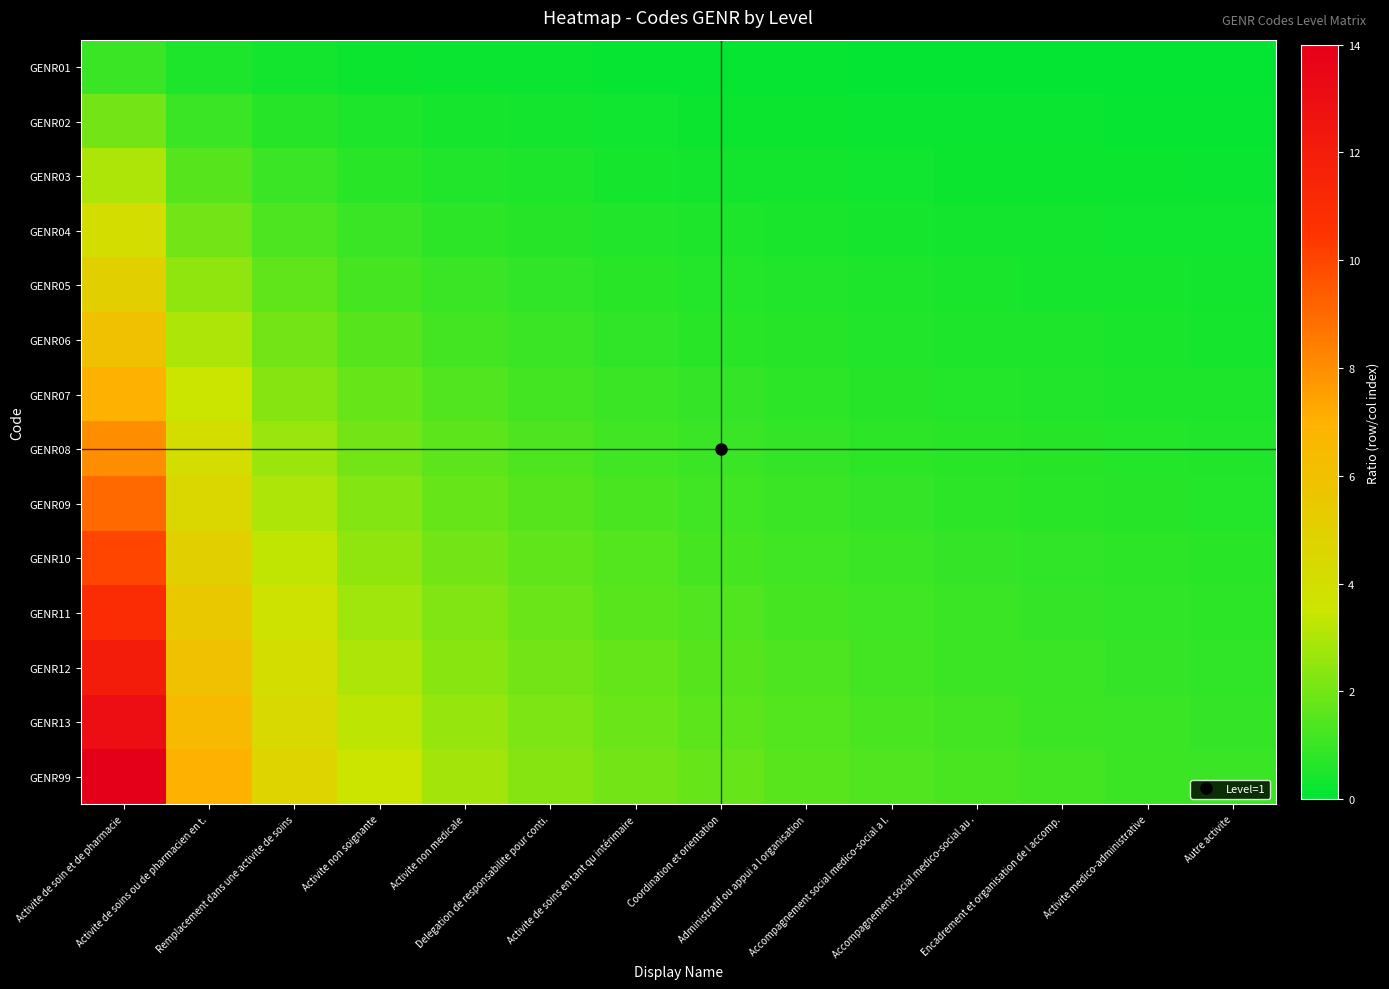

Reading right to left, what are all the values shown in this chart?

GENR01: Autre activite=0.1	Activite medico-administrative=0.1	Encadrement et organisation de l accomp.=0.1	Accompagnement social medico-social au .=0.1	Accompagnement social medico-social a l.=0.1	Administratif ou appui a l organisation=0.1	Coordination et orientation=0.1	Activite de soins en tant qu intérimaire=0.1	Delegation de responsabilite pour conti.=0.2	Activite non medicale=0.2	Activite non soignante=0.2	Remplacement dans une activite de soins=0.3	Activite de soins ou de pharmacien en t.=0.5	Activite de soin et de pharmacie=1.0
GENR02: Autre activite=0.1	Activite medico-administrative=0.2	Encadrement et organisation de l accomp.=0.2	Accompagnement social medico-social au .=0.2	Accompagnement social medico-social a l.=0.2	Administratif ou appui a l organisation=0.2	Coordination et orientation=0.2	Activite de soins en tant qu intérimaire=0.3	Delegation de responsabilite pour conti.=0.3	Activite non medicale=0.4	Activite non soignante=0.5	Remplacement dans une activite de soins=0.7	Activite de soins ou de pharmacien en t.=1.0	Activite de soin et de pharmacie=2.0
GENR03: Autre activite=0.2	Activite medico-administrative=0.2	Encadrement et organisation de l accomp.=0.2	Accompagnement social medico-social au .=0.3	Accompagnement social medico-social a l.=0.3	Administratif ou appui a l organisation=0.3	Coordination et orientation=0.4	Activite de soins en tant qu intérimaire=0.4	Delegation de responsabilite pour conti.=0.5	Activite non medicale=0.6	Activite non soignante=0.8	Remplacement dans une activite de soins=1.0	Activite de soins ou de pharmacien en t.=1.5	Activite de soin et de pharmacie=3.0
GENR04: Autre activite=0.3	Activite medico-administrative=0.3	Encadrement et organisation de l accomp.=0.3	Accompagnement social medico-social au .=0.4	Accompagnement social medico-social a l.=0.4	Administratif ou appui a l organisation=0.4	Coordination et orientation=0.5	Activite de soins en tant qu intérimaire=0.6	Delegation de responsabilite pour conti.=0.7	Activite non medicale=0.8	Activite non soignante=1.0	Remplacement dans une activite de soins=1.3	Activite de soins ou de pharmacien en t.=2.0	Activite de soin et de pharmacie=4.0
GENR05: Autre activite=0.4	Activite medico-administrative=0.4	Encadrement et organisation de l accomp.=0.4	Accompagnement social medico-social au .=0.5	Accompagnement social medico-social a l.=0.5	Administratif ou appui a l organisation=0.6	Coordination et orientation=0.6	Activite de soins en tant qu intérimaire=0.7	Delegation de responsabilite pour conti.=0.8	Activite non medicale=1.0	Activite non soignante=1.2	Remplacement dans une activite de soins=1.7	Activite de soins ou de pharmacien en t.=2.5	Activite de soin et de pharmacie=5.0
GENR06: Autre activite=0.4	Activite medico-administrative=0.5	Encadrement et organisation de l accomp.=0.5	Accompagnement social medico-social au .=0.5	Accompagnement social medico-social a l.=0.6	Administratif ou appui a l organisation=0.7	Coordination et orientation=0.8	Activite de soins en tant qu intérimaire=0.9	Delegation de responsabilite pour conti.=1.0	Activite non medicale=1.2	Activite non soignante=1.5	Remplacement dans une activite de soins=2.0	Activite de soins ou de pharmacien en t.=3.0	Activite de soin et de pharmacie=6.0
GENR07: Autre activite=0.5	Activite medico-administrative=0.5	Encadrement et organisation de l accomp.=0.6	Accompagnement social medico-social au .=0.6	Accompagnement social medico-social a l.=0.7	Administratif ou appui a l organisation=0.8	Coordination et orientation=0.9	Activite de soins en tant qu intérimaire=1.0	Delegation de responsabilite pour conti.=1.2	Activite non medicale=1.4	Activite non soignante=1.8	Remplacement dans une activite de soins=2.3	Activite de soins ou de pharmacien en t.=3.5	Activite de soin et de pharmacie=7.0
GENR08: Autre activite=0.6	Activite medico-administrative=0.6	Encadrement et organisation de l accomp.=0.7	Accompagnement social medico-social au .=0.7	Accompagnement social medico-social a l.=0.8	Administratif ou appui a l organisation=0.9	Coordination et orientation=1.0	Activite de soins en tant qu intérimaire=1.1	Delegation de responsabilite pour conti.=1.3	Activite non medicale=1.6	Activite non soignante=2.0	Remplacement dans une activite de soins=2.7	Activite de soins ou de pharmacien en t.=4.0	Activite de soin et de pharmacie=8.0
GENR09: Autre activite=0.6	Activite medico-administrative=0.7	Encadrement et organisation de l accomp.=0.8	Accompagnement social medico-social au .=0.8	Accompagnement social medico-social a l.=0.9	Administratif ou appui a l organisation=1.0	Coordination et orientation=1.1	Activite de soins en tant qu intérimaire=1.3	Delegation de responsabilite pour conti.=1.5	Activite non medicale=1.8	Activite non soignante=2.2	Remplacement dans une activite de soins=3.0	Activite de soins ou de pharmacien en t.=4.5	Activite de soin et de pharmacie=9.0
GENR10: Autre activite=0.7	Activite medico-administrative=0.8	Encadrement et organisation de l accomp.=0.8	Accompagnement social medico-social au .=0.9	Accompagnement social medico-social a l.=1.0	Administratif ou appui a l organisation=1.1	Coordination et orientation=1.2	Activite de soins en tant qu intérimaire=1.4	Delegation de responsabilite pour conti.=1.7	Activite non medicale=2.0	Activite non soignante=2.5	Remplacement dans une activite de soins=3.3	Activite de soins ou de pharmacien en t.=5.0	Activite de soin et de pharmacie=10.0
GENR11: Autre activite=0.8	Activite medico-administrative=0.8	Encadrement et organisation de l accomp.=0.9	Accompagnement social medico-social au .=1.0	Accompagnement social medico-social a l.=1.1	Administratif ou appui a l organisation=1.2	Coordination et orientation=1.4	Activite de soins en tant qu intérimaire=1.6	Delegation de responsabilite pour conti.=1.8	Activite non medicale=2.2	Activite non soignante=2.8	Remplacement dans une activite de soins=3.7	Activite de soins ou de pharmacien en t.=5.5	Activite de soin et de pharmacie=11.0
GENR12: Autre activite=0.9	Activite medico-administrative=0.9	Encadrement et organisation de l accomp.=1.0	Accompagnement social medico-social au .=1.1	Accompagnement social medico-social a l.=1.2	Administratif ou appui a l organisation=1.3	Coordination et orientation=1.5	Activite de soins en tant qu intérimaire=1.7	Delegation de responsabilite pour conti.=2.0	Activite non medicale=2.4	Activite non soignante=3.0	Remplacement dans une activite de soins=4.0	Activite de soins ou de pharmacien en t.=6.0	Activite de soin et de pharmacie=12.0
GENR13: Autre activite=0.9	Activite medico-administrative=1.0	Encadrement et organisation de l accomp.=1.1	Accompagnement social medico-social au .=1.2	Accompagnement social medico-social a l.=1.3	Administratif ou appui a l organisation=1.4	Coordination et orientation=1.6	Activite de soins en tant qu intérimaire=1.9	Delegation de responsabilite pour conti.=2.2	Activite non medicale=2.6	Activite non soignante=3.2	Remplacement dans une activite de soins=4.3	Activite de soins ou de pharmacien en t.=6.5	Activite de soin et de pharmacie=13.0
GENR99: Autre activite=1.0	Activite medico-administrative=1.1	Encadrement et organisation de l accomp.=1.2	Accompagnement social medico-social au .=1.3	Accompagnement social medico-social a l.=1.4	Administratif ou appui a l organisation=1.6	Coordination et orientation=1.8	Activite de soins en tant qu intérimaire=2.0	Delegation de responsabilite pour conti.=2.3	Activite non medicale=2.8	Activite non soignante=3.5	Remplacement dans une activite de soins=4.7	Activite de soins ou de pharmacien en t.=7.0	Activite de soin et de pharmacie=14.0